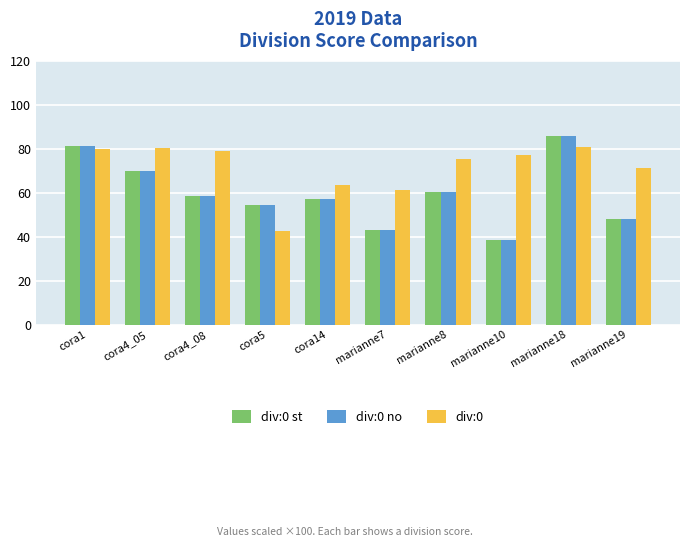

At how many categories does at least one series exceed 40?

10